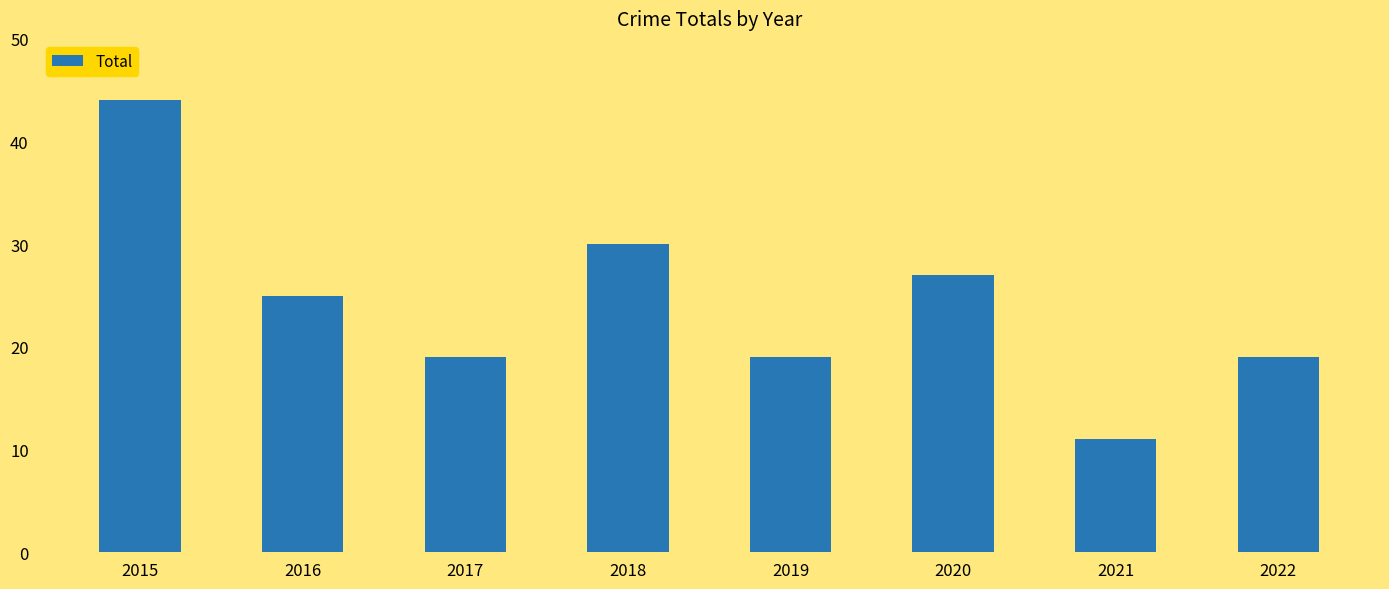

Reading right to left, what are all the values shown in this chart?

19	11	27	19	30	19	25	44